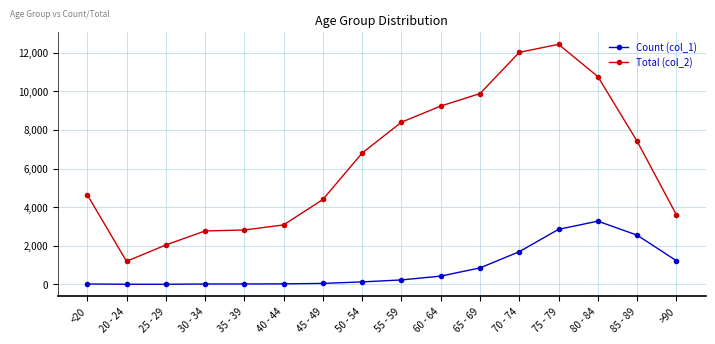

What is the difference between the highest and lowest values at 30 - 34?

2748